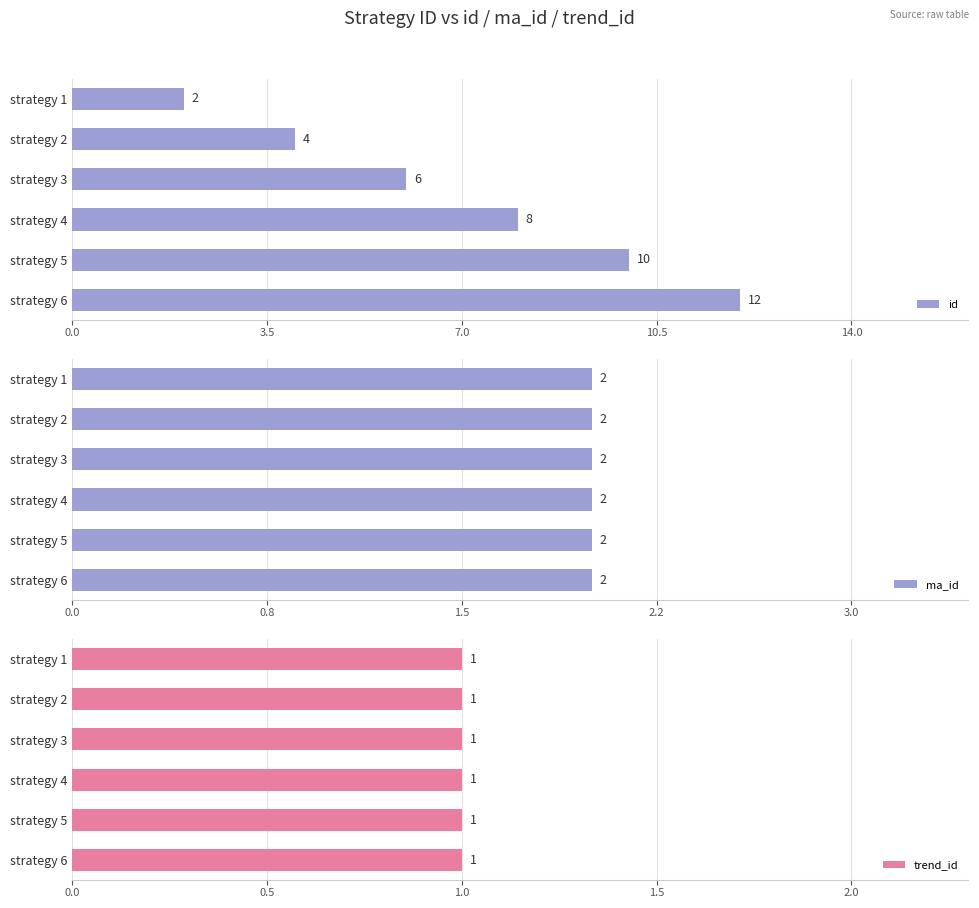

The id series shows 4 at strategy 2. True or false?

True